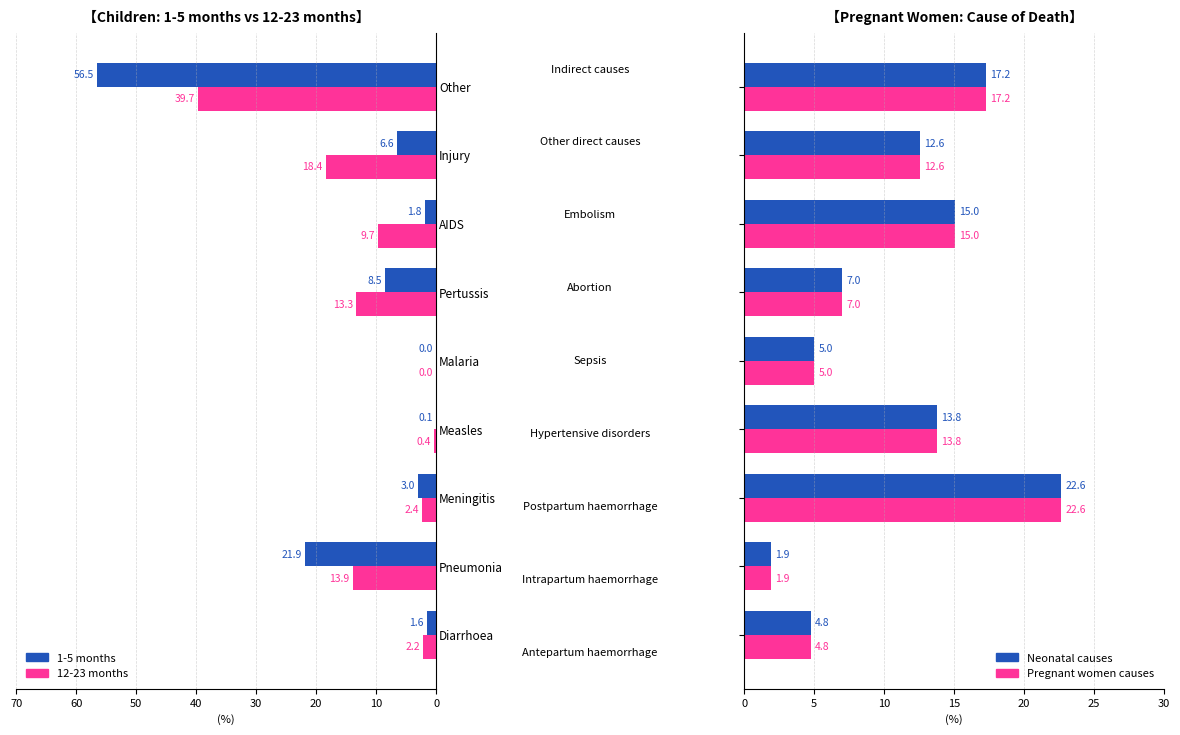

True or false: Pregnant women (reference) has a value of 9.6 at Measles.

False